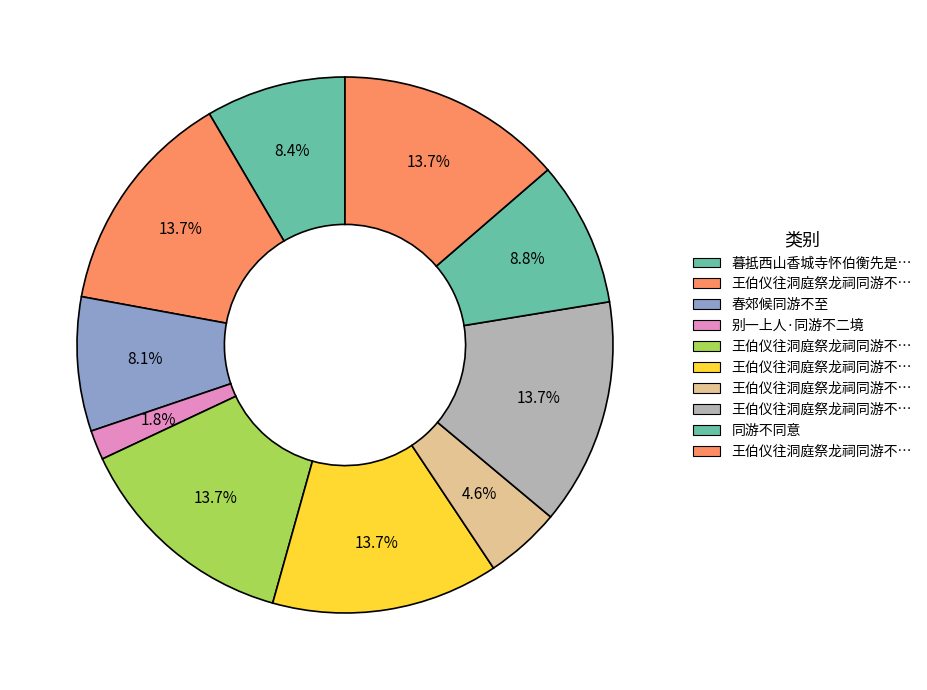

To the nearest percent, what is the difference between the largest and smallest slice percentages?

12%